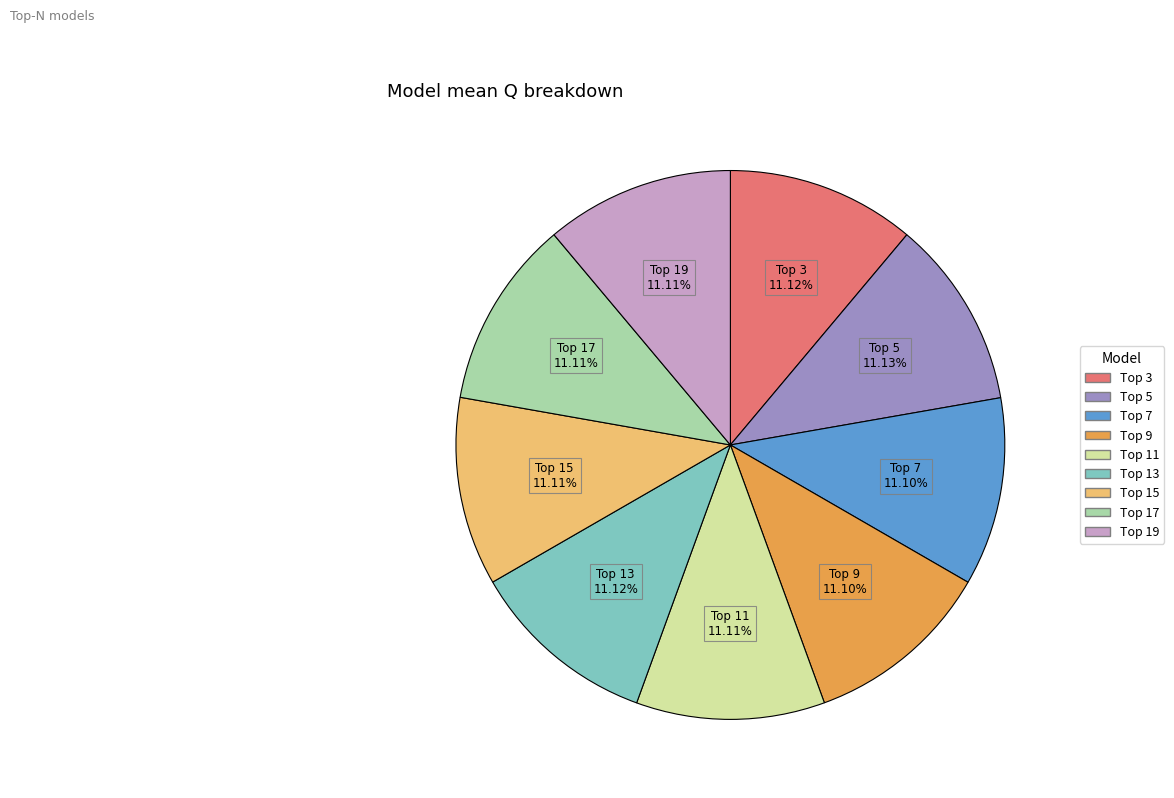

Count the number of slices in the pie.

9